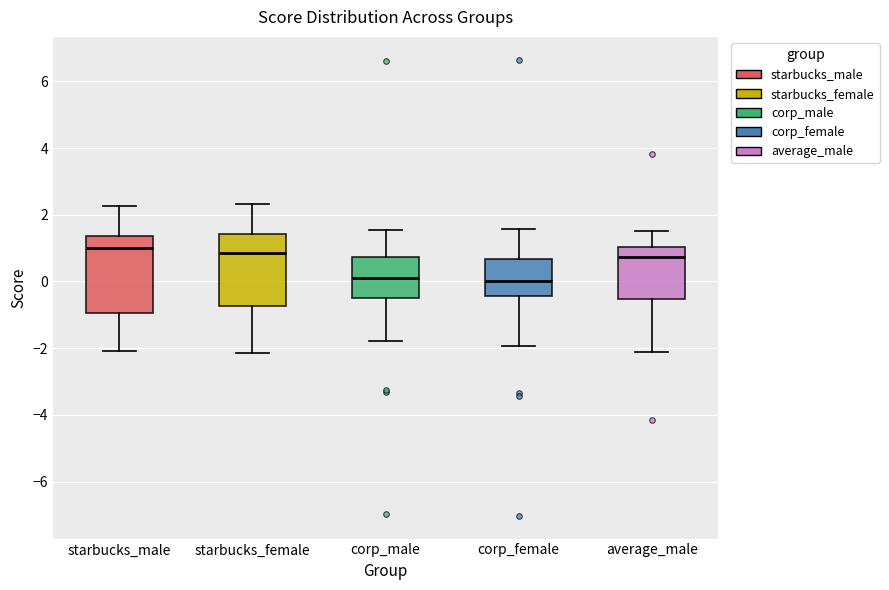

Where is the upper edge of the box for corp_female on the y-axis? The values are not printed on the chart, so give them approximately, as read against the axis.

0.6